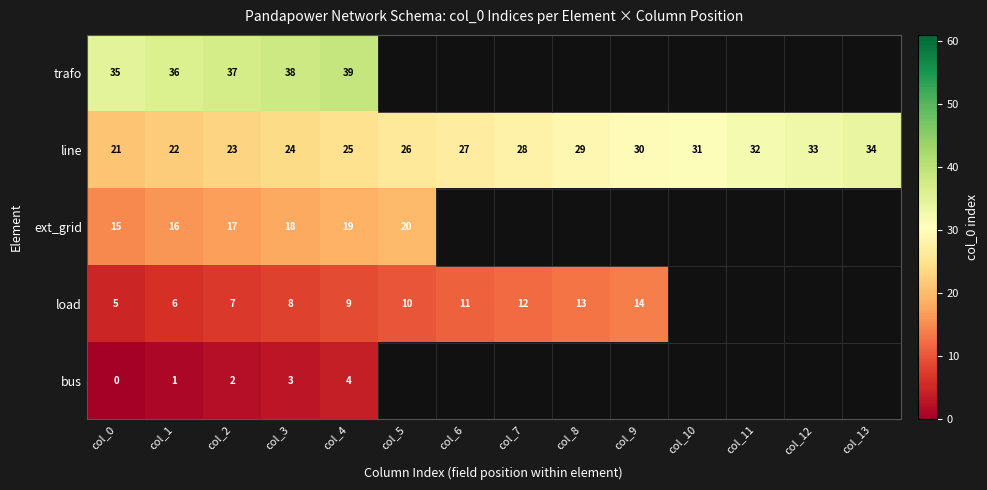

Rank the categories by line value from highest to lowest.

col_13, col_12, col_11, col_10, col_9, col_8, col_7, col_6, col_5, col_4, col_3, col_2, col_1, col_0